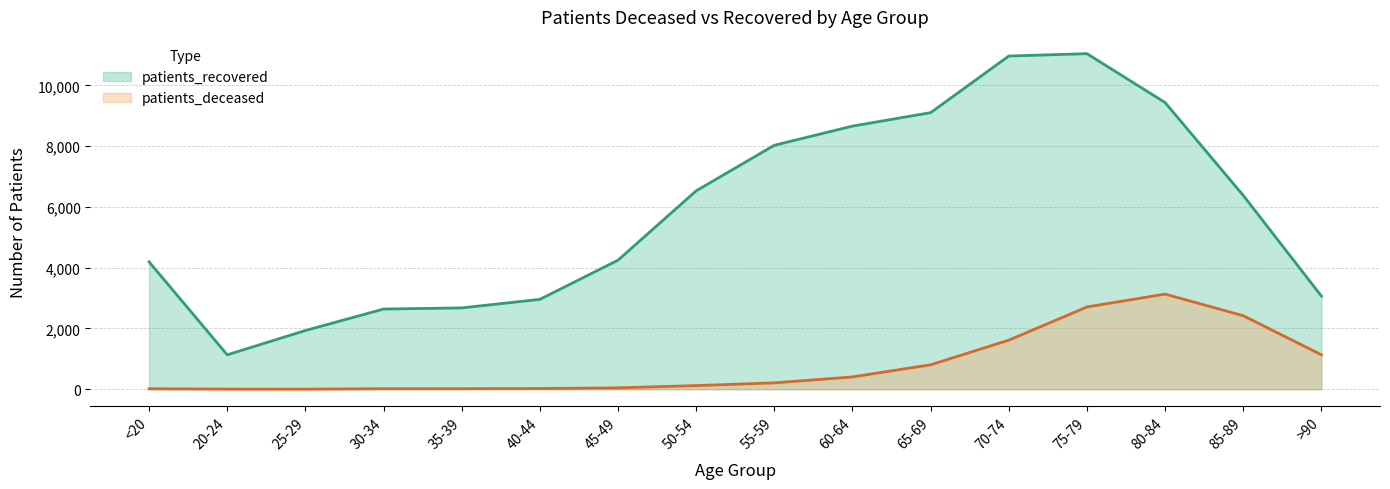

What is the minimum value shown in the chart?

3